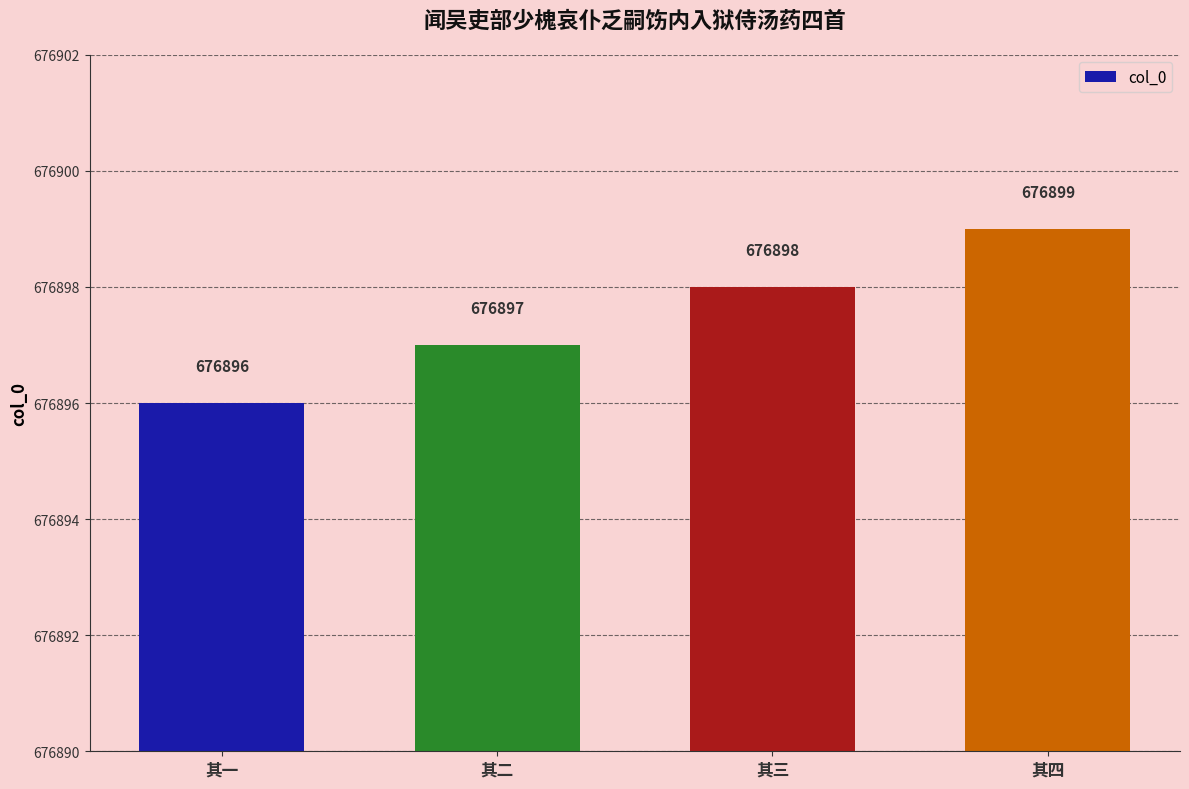

Which has a higher value, 其四 or 其三?

其四